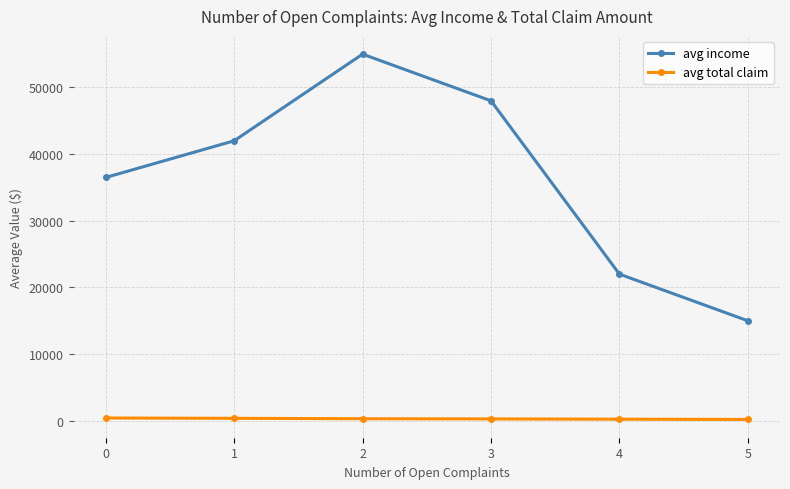

How many data points in avg total claim are less than 310?

3